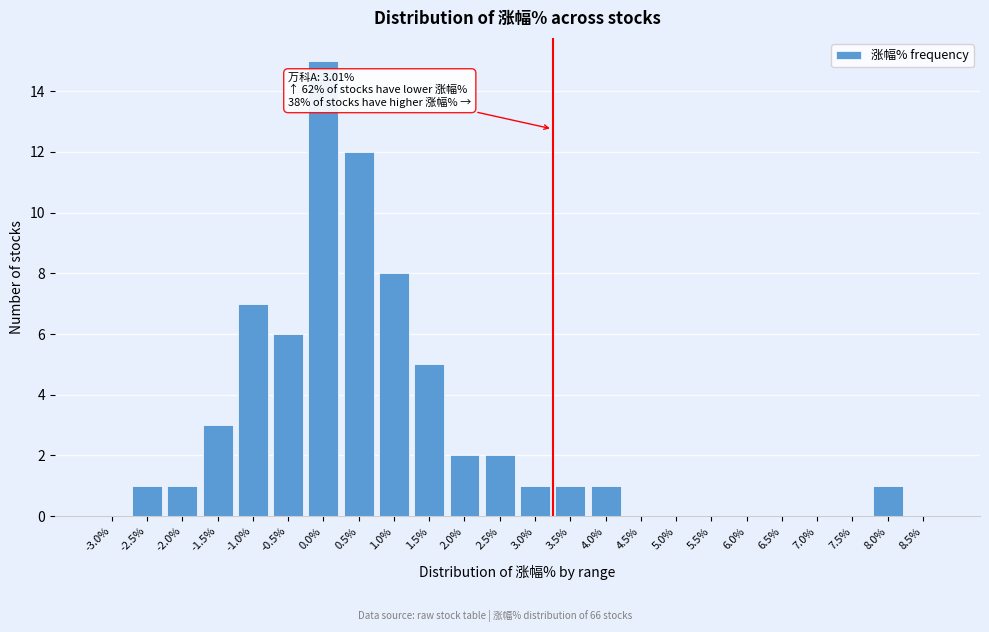

Reading left to right, transcribe all the data shown in this chart.

-3.0%=0	-2.5%=1	-2.0%=1	-1.5%=3	-1.0%=7	-0.5%=6	0.0%=15	0.5%=12	1.0%=8	1.5%=5	2.0%=2	2.5%=2	3.0%=1	3.5%=1	4.0%=1	4.5%=0	5.0%=0	5.5%=0	6.0%=0	6.5%=0	7.0%=0	7.5%=0	8.0%=1	8.5%=0